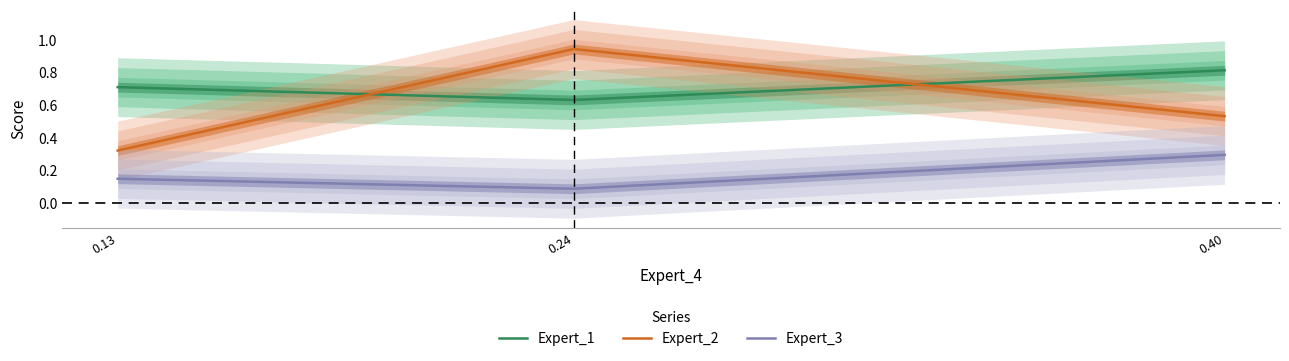

What is the average value of the Expert_2 series?

0.6